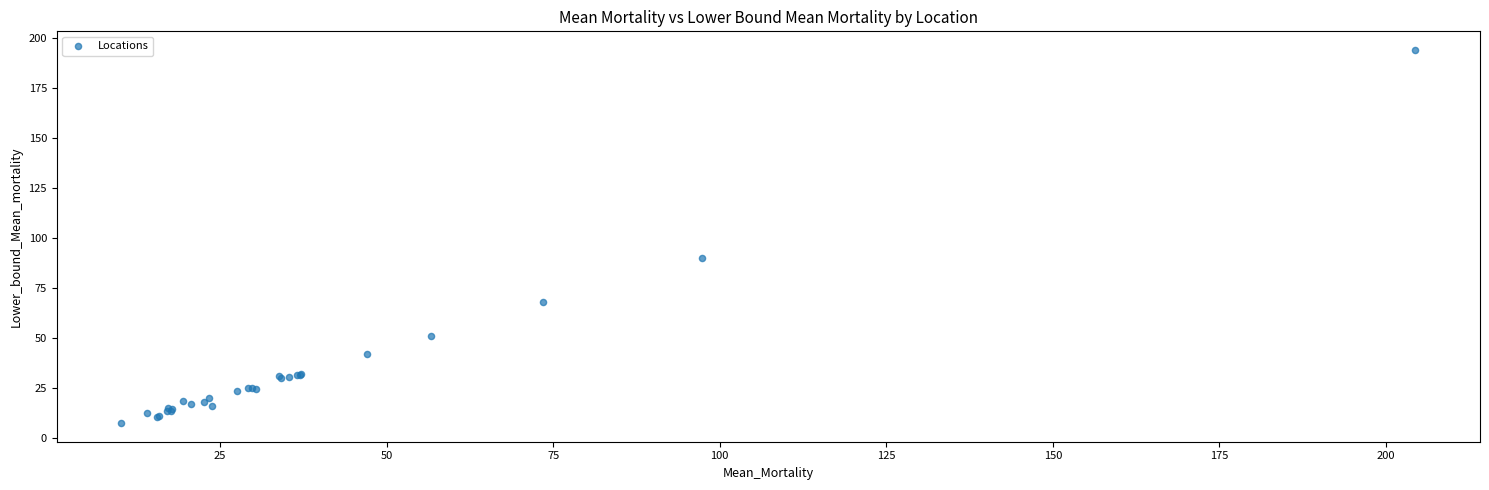

What Y value in the scatter plot is closest to 100?

90.0